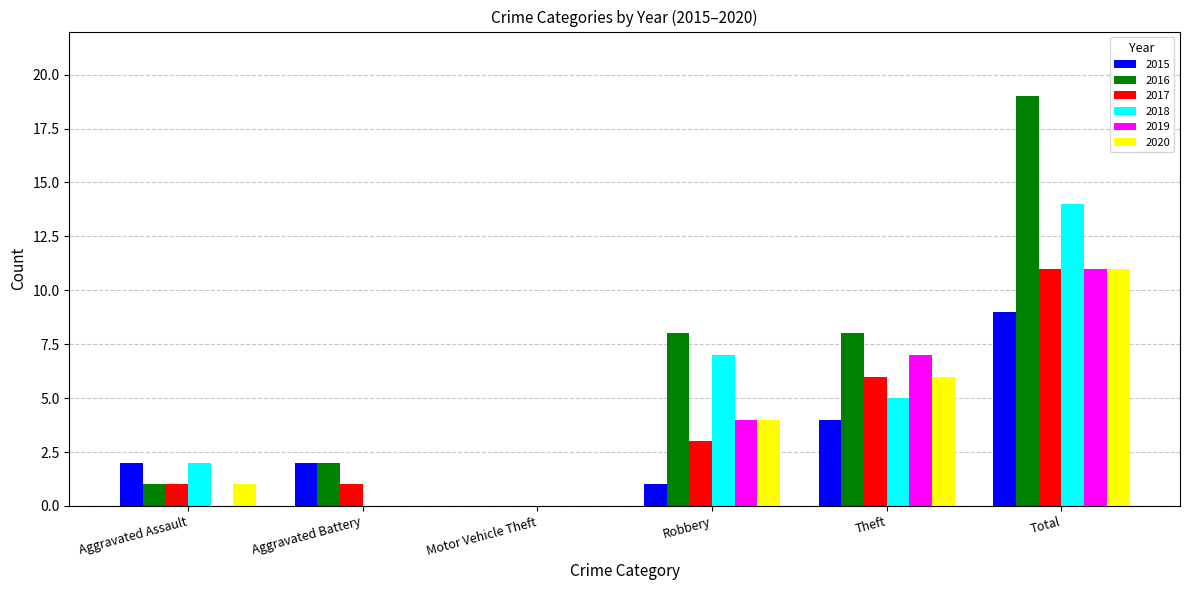

Are the bars grouped side by side (vs. stacked)?

Yes